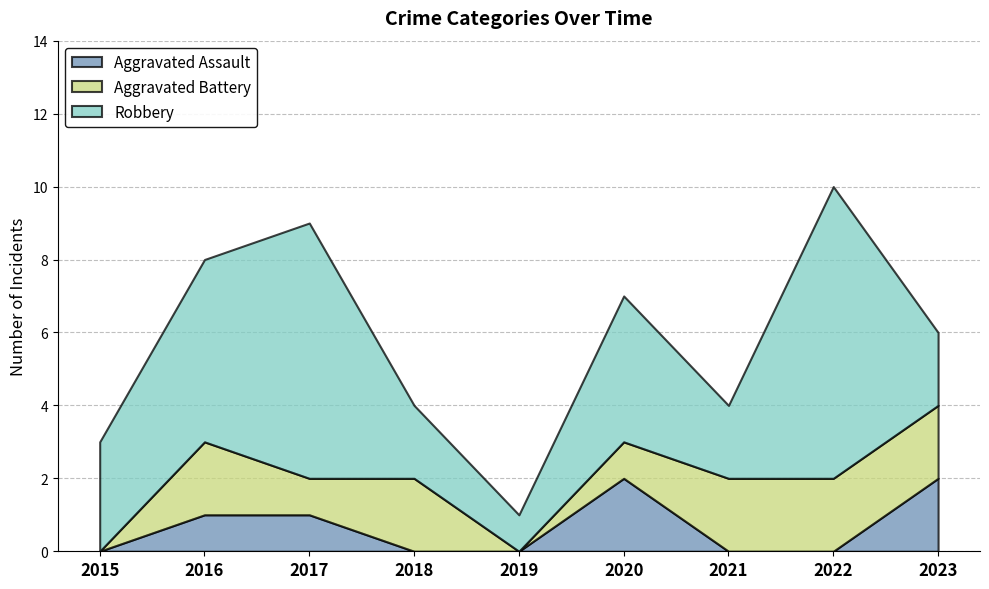

Which series has the largest total across all categories?

Robbery